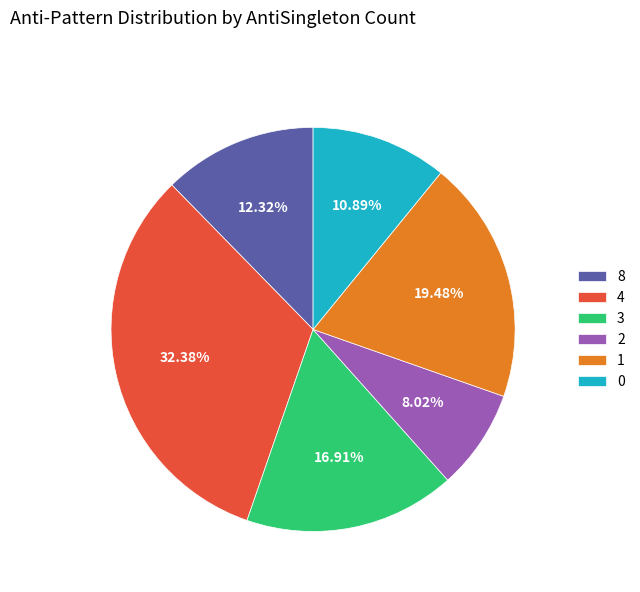

Between 3 and 0, which is larger?

3